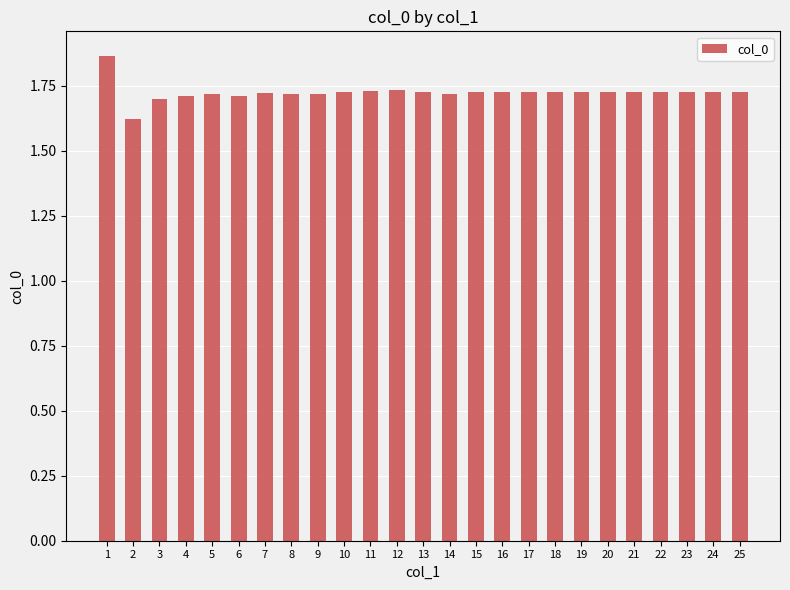

What is the ratio of the value at 6 to the value at 22?

1.0